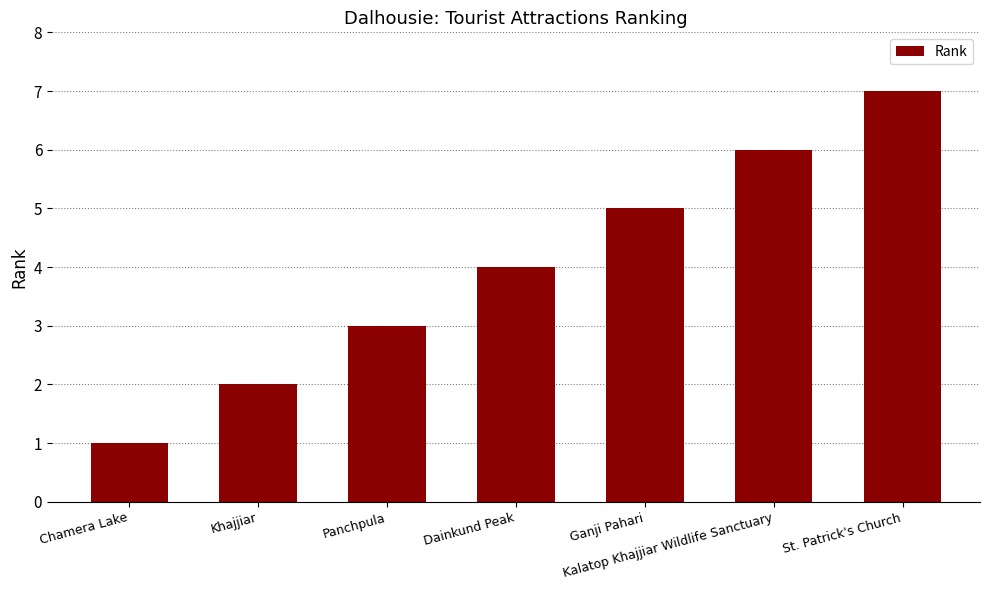

Which label corresponds to the smallest value in the chart?

Chamera Lake